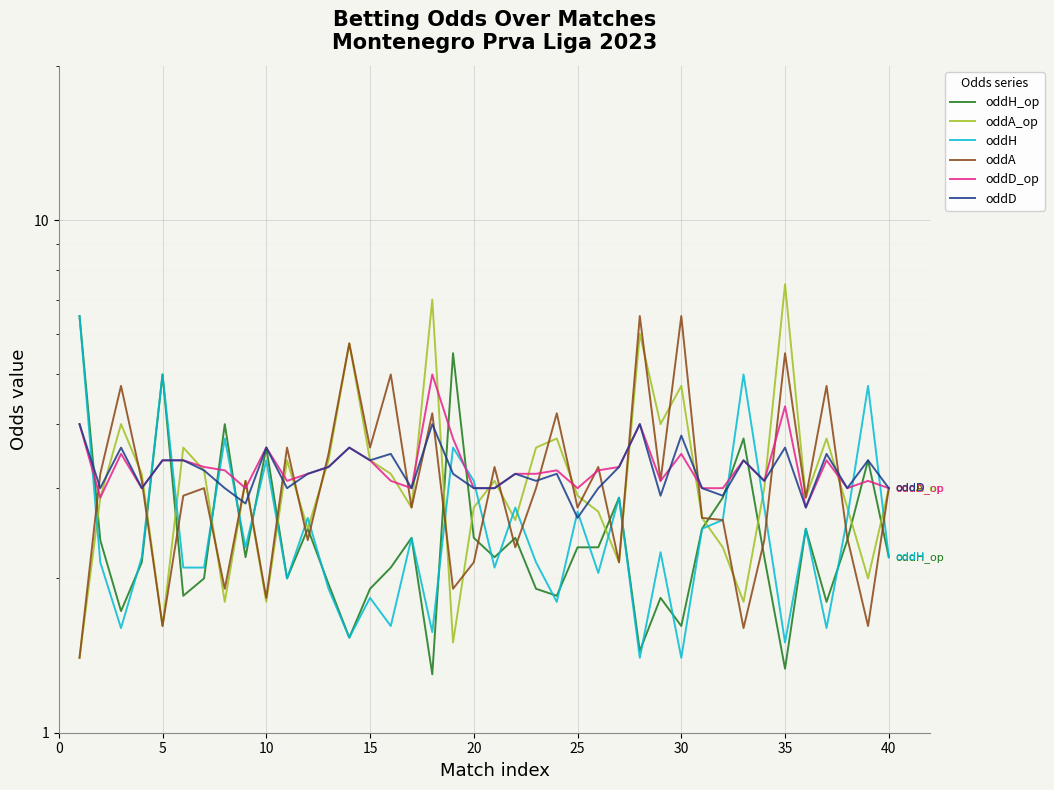

What is the total value across all series at 20?

20.0